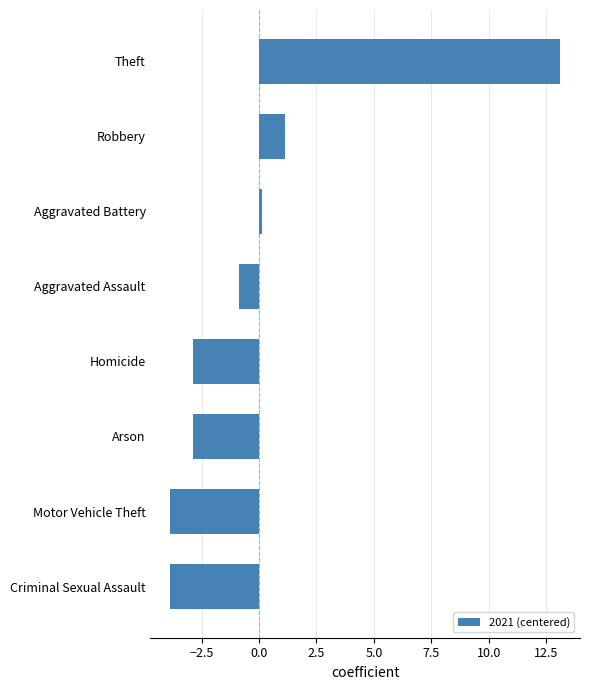

What is the difference between the maximum and second lowest values?

17.0